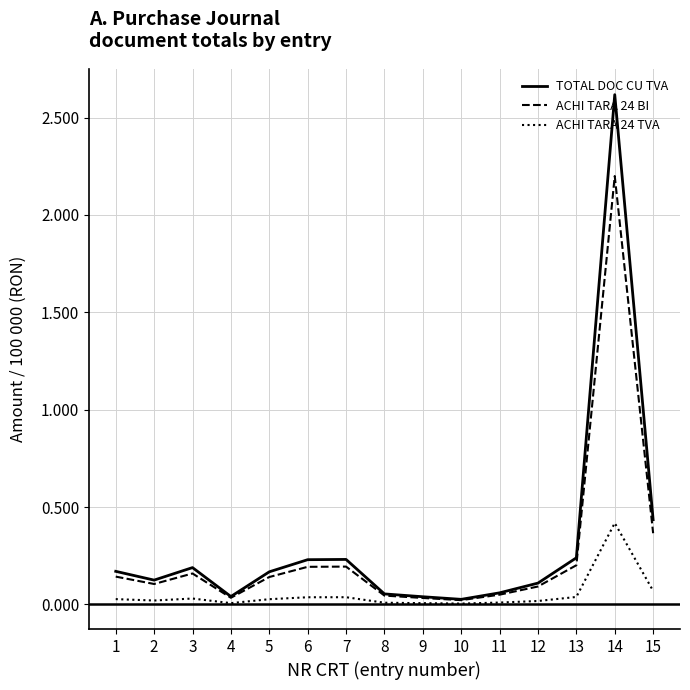

What is the greatest value displayed?

2.6